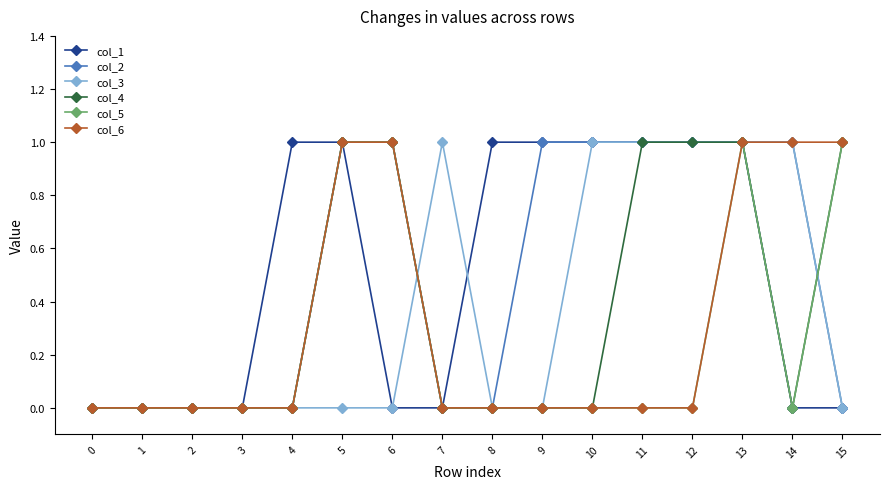

What is the difference between the col_1 values at 10 and 2?

1